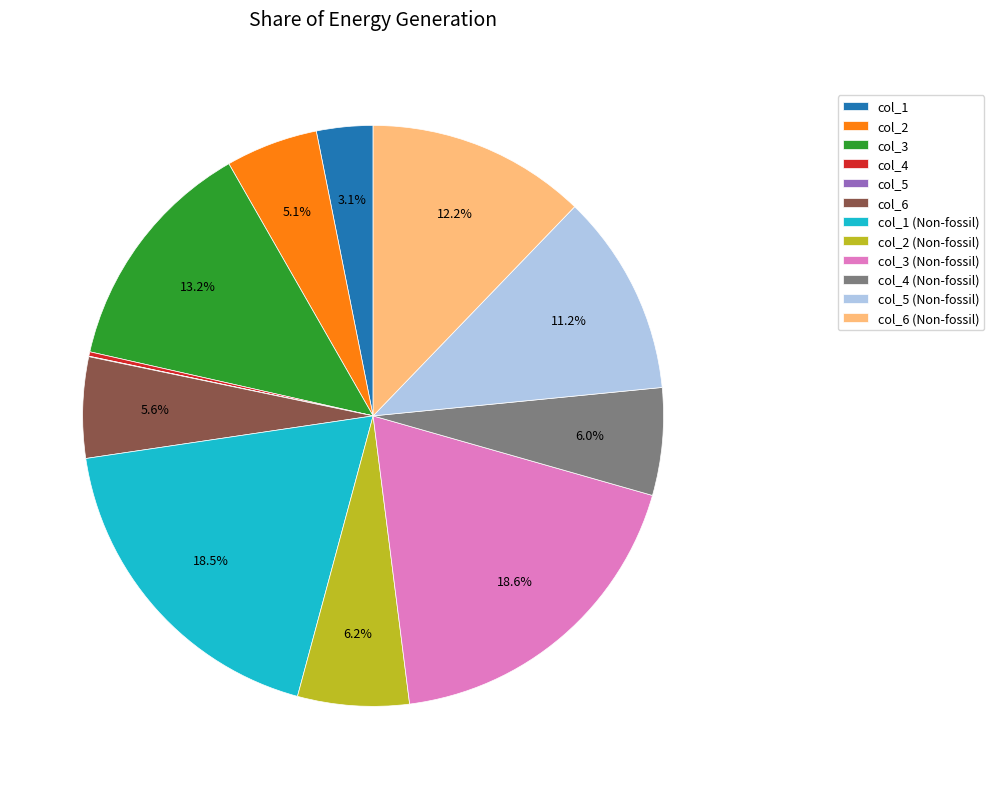

Between col_3 (Non-fossil) and col_2, which is larger?

col_3 (Non-fossil)